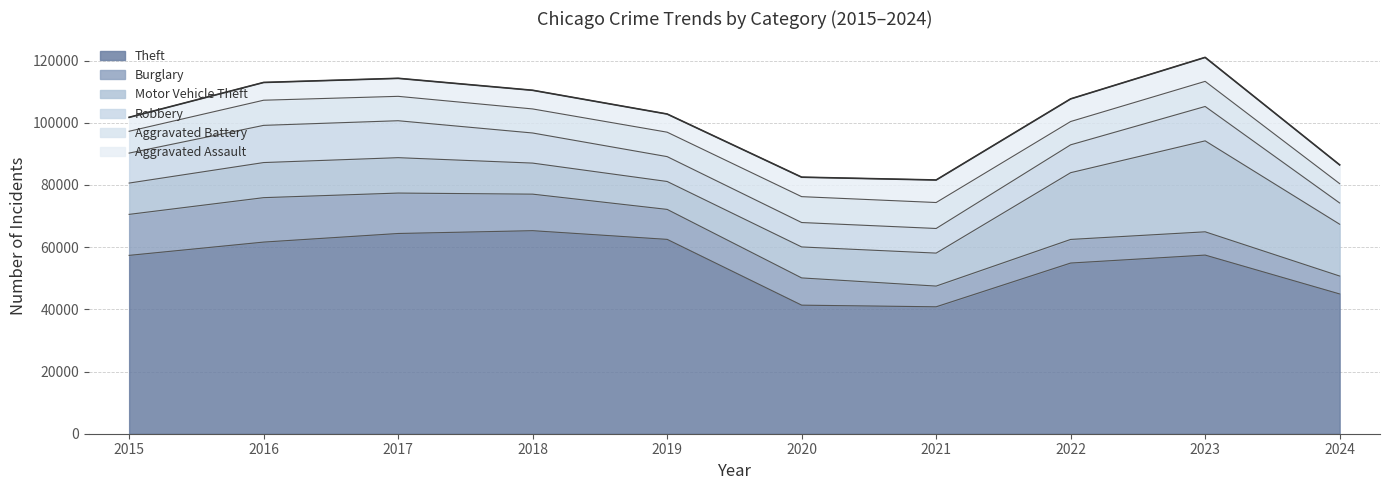

The value of Burglary at 2024 is 10253. True or false?

False